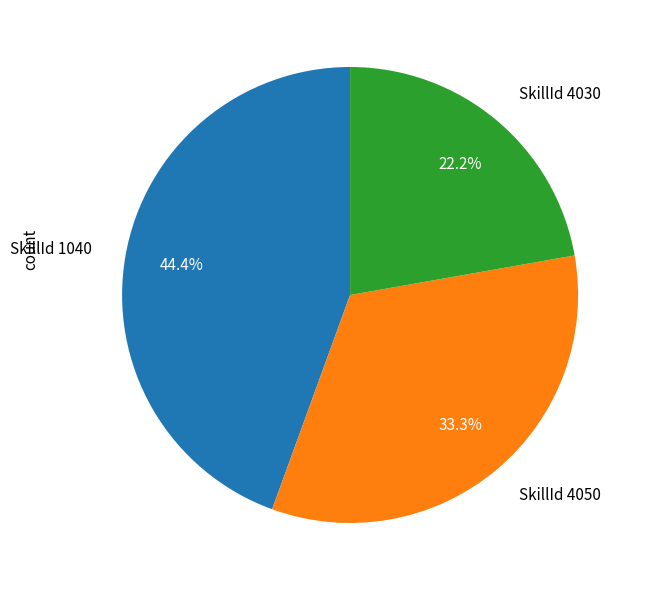

Does SkillId 4050 represent more than half of the total?

No